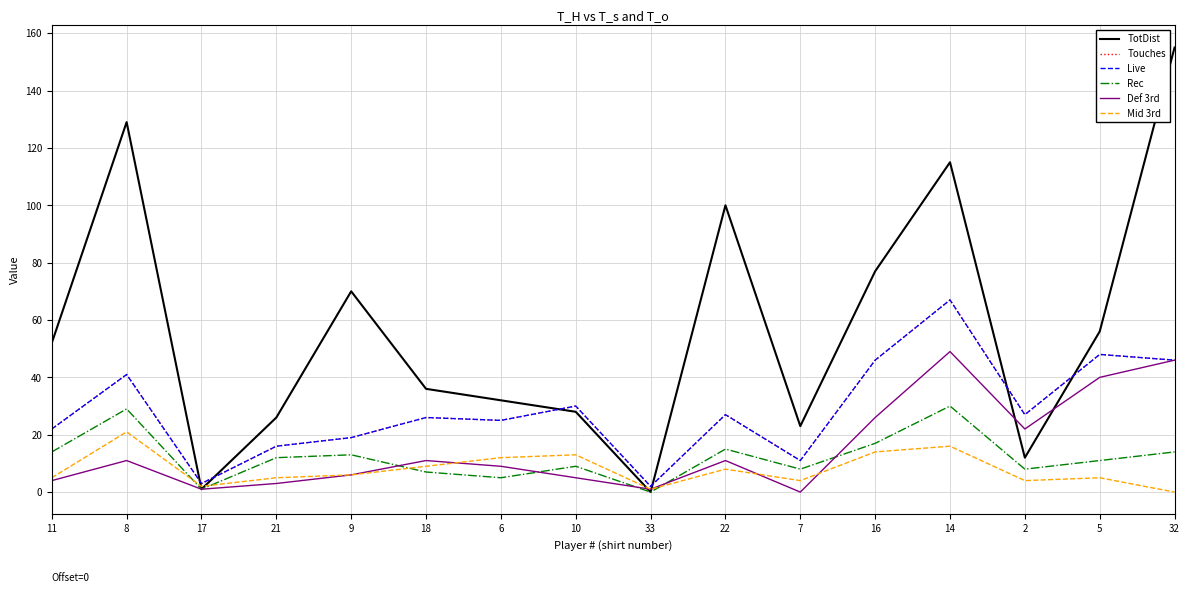

What is the label of the 3rd point from the right?

2